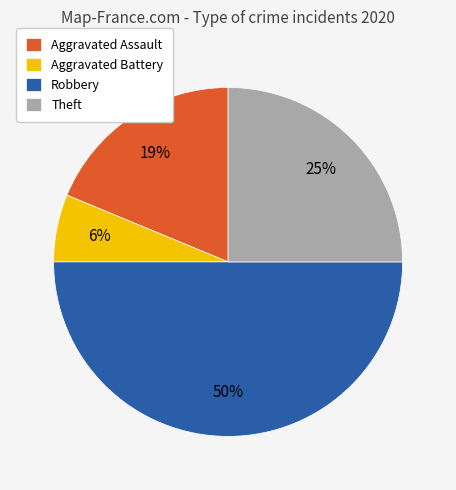

To the nearest percent, what is the difference between the largest and smallest slice percentages?

44%